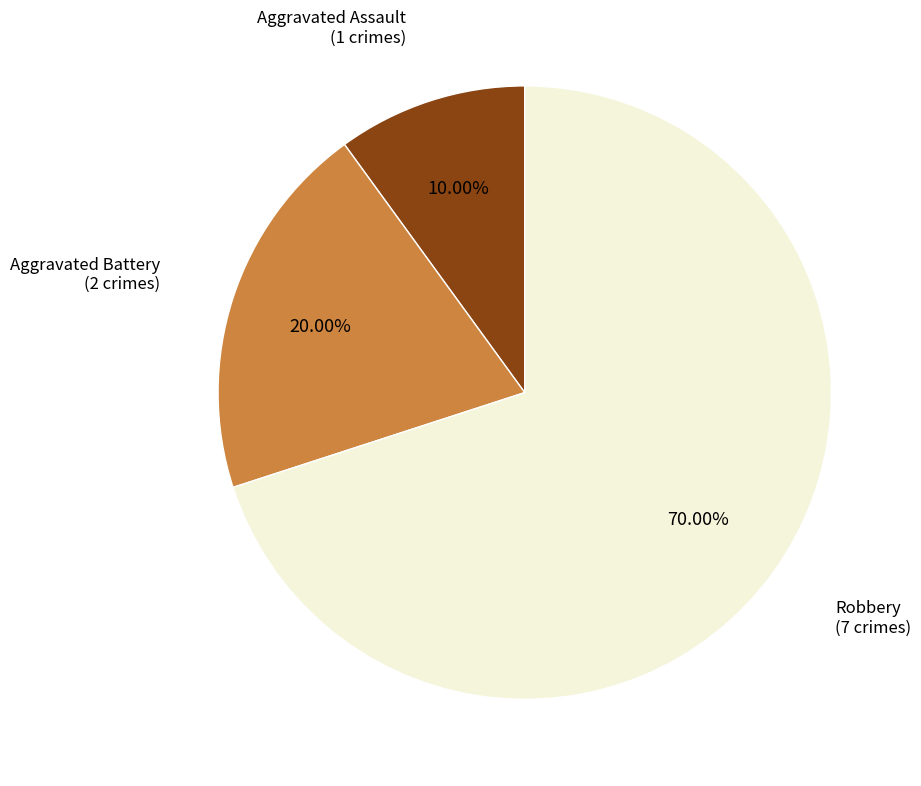

Is there a majority slice in this chart?

Yes